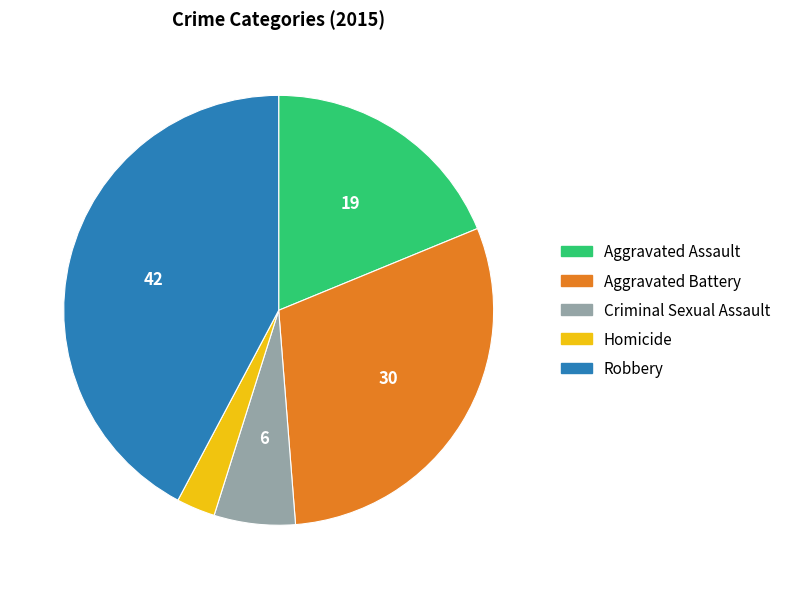

Which category has the biggest portion of the pie?

Robbery